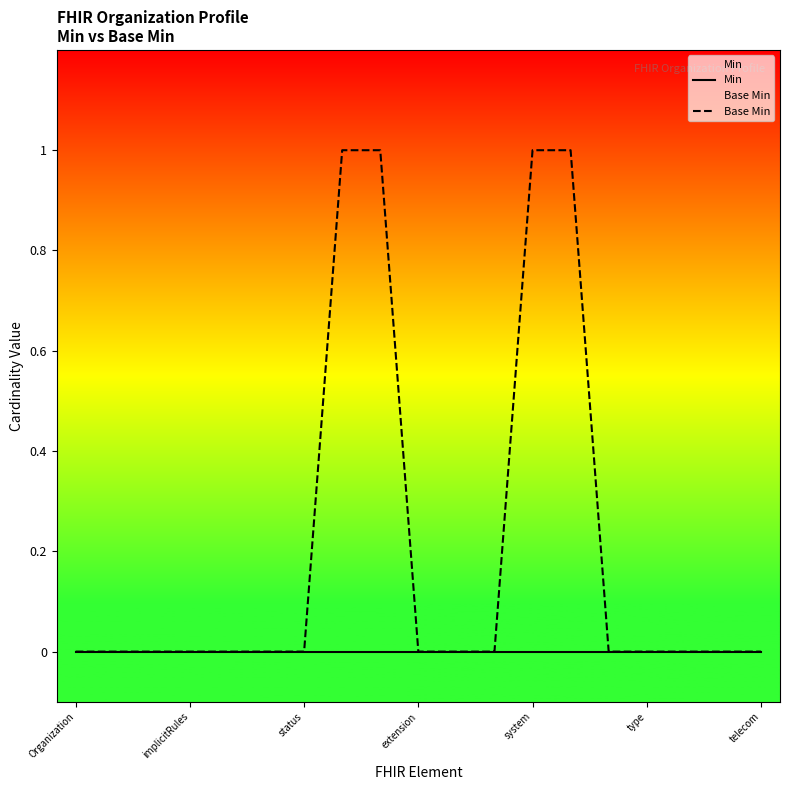

What are all the series names shown in the legend?

Min, Base Min